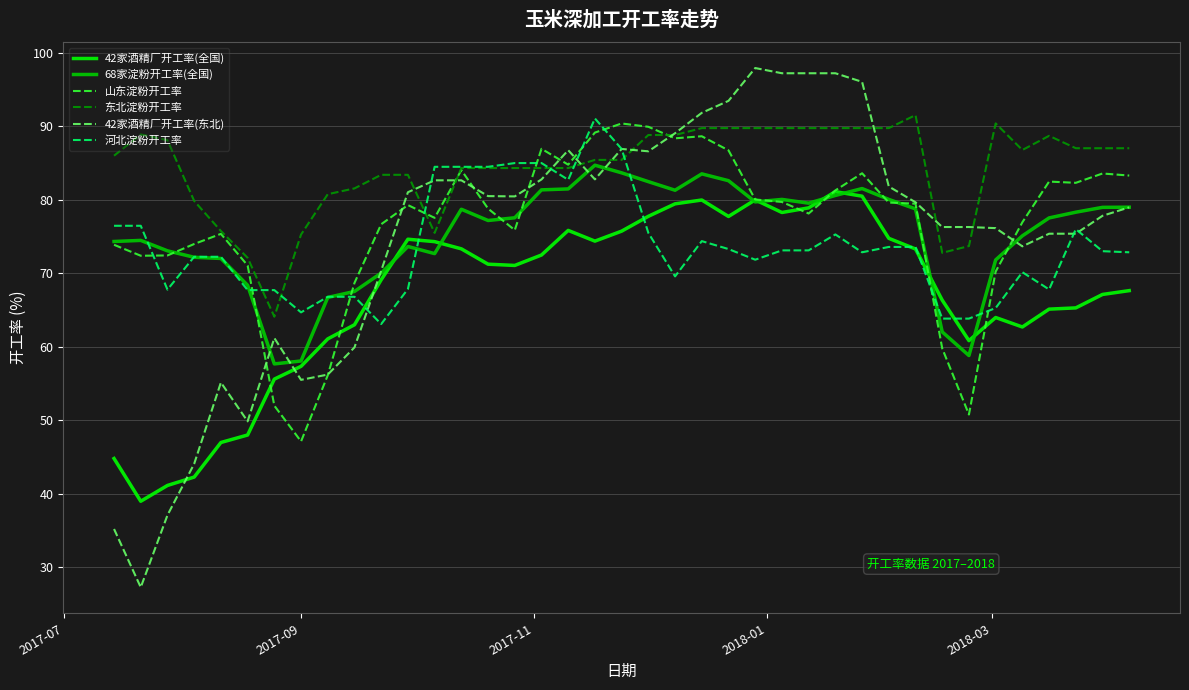

What is the greatest value displayed?

98.0